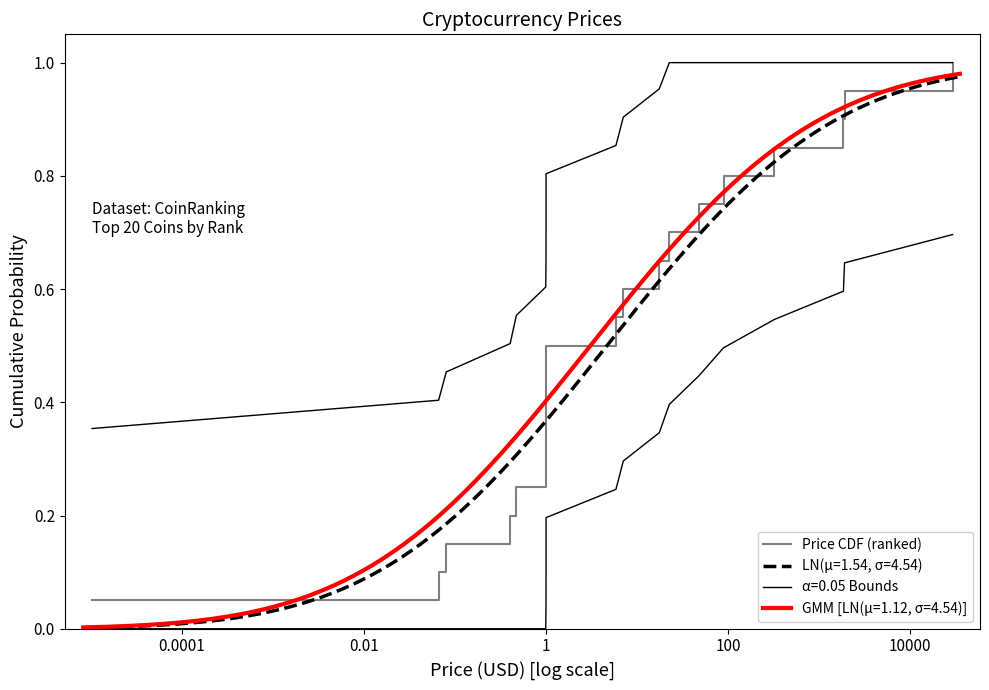

Which category has the lowest value across all series?

1e-08